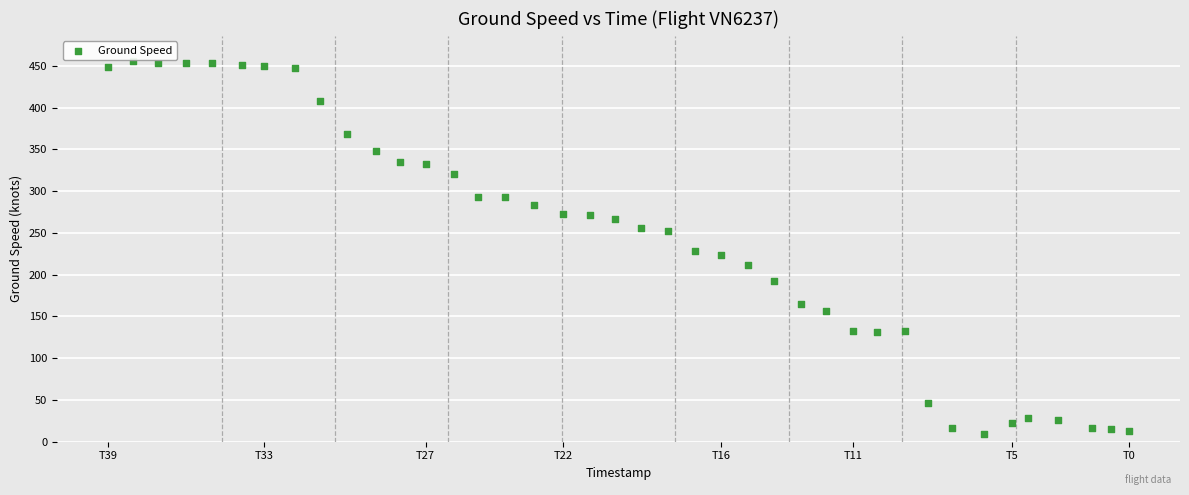

What is the range of X values (max minus min)?

2296